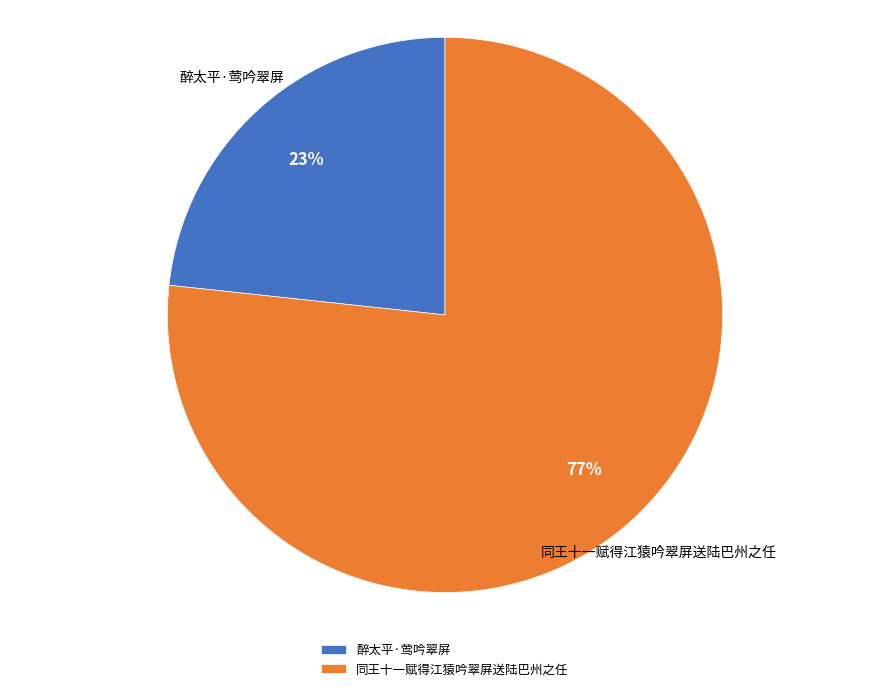

Do 同王十一赋得江猿吟翠屏送陆巴州之任 and 醉太平·莺吟翠屏 together represent more than half of the pie?

Yes